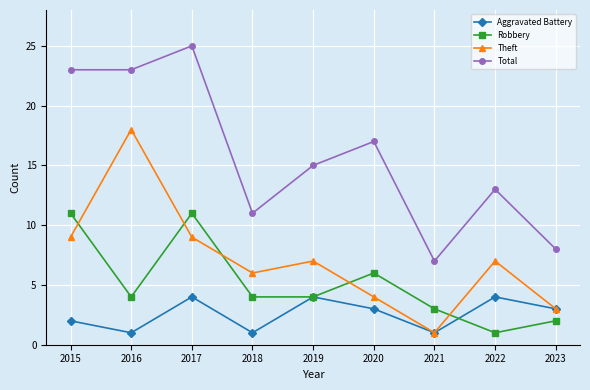

The Total series shows 7 at 2018. True or false?

False